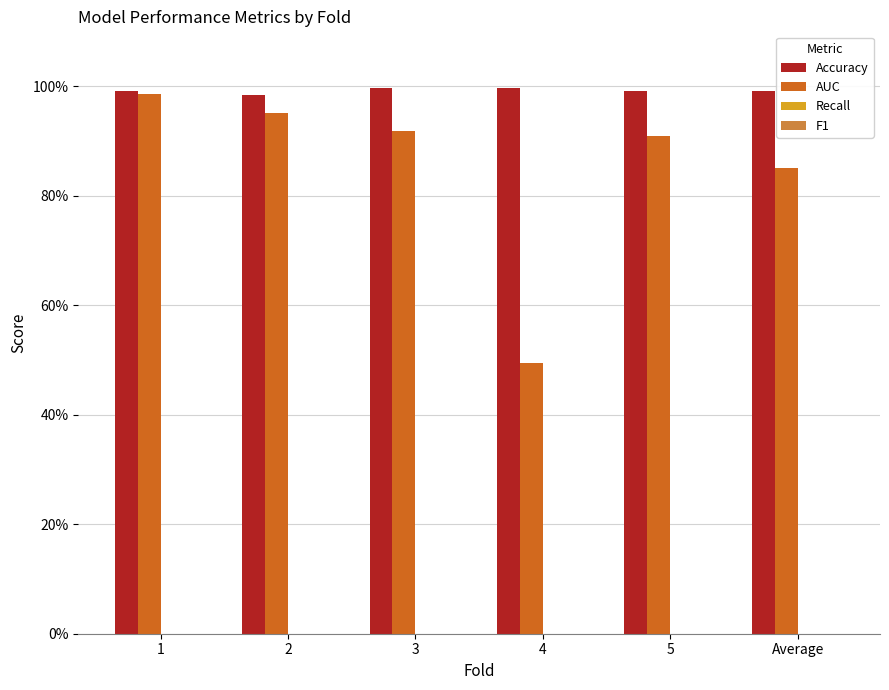

Between 1 and 4, which series saw the biggest shift?

AUC